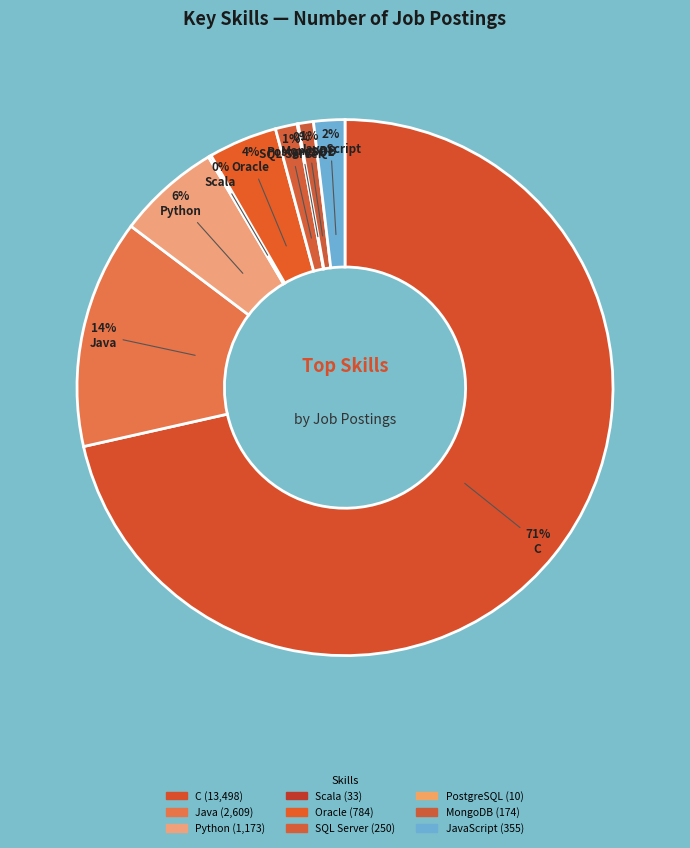

How many segments does this pie chart have?

9